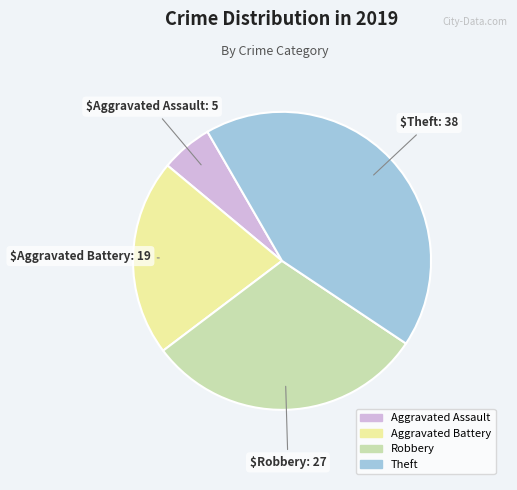

Is the sum of Robbery and Aggravated Assault greater than half?

No